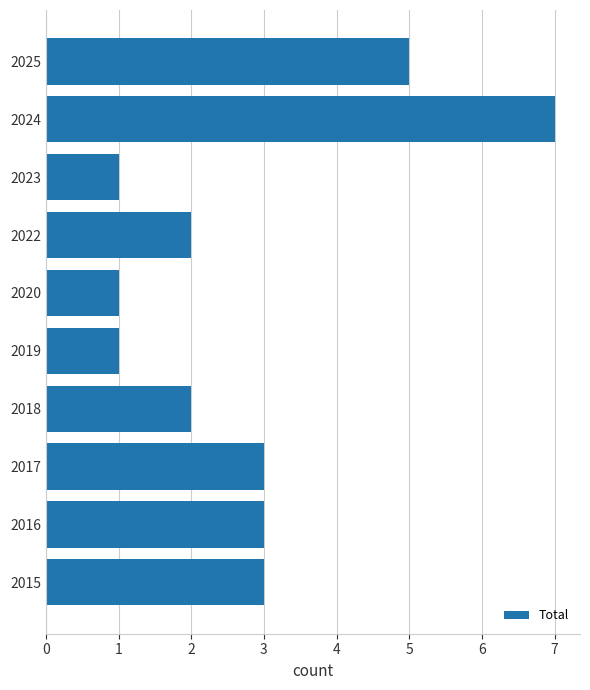

Is it true that the value at 2025 is 1?

False